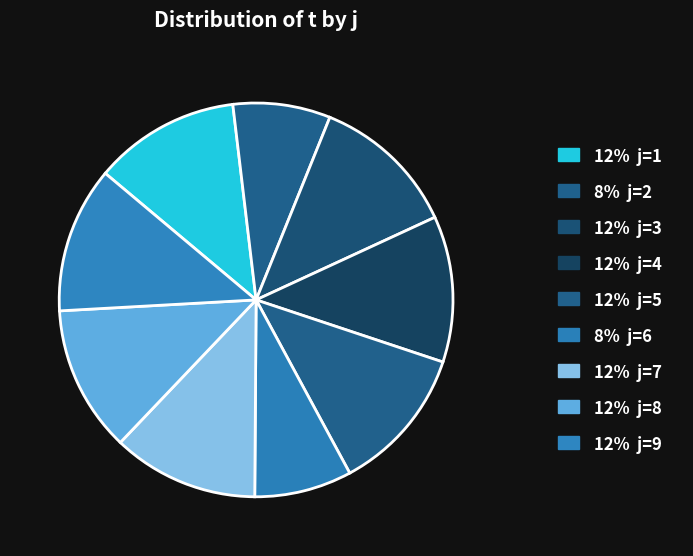

How many slices are in this pie chart?

9